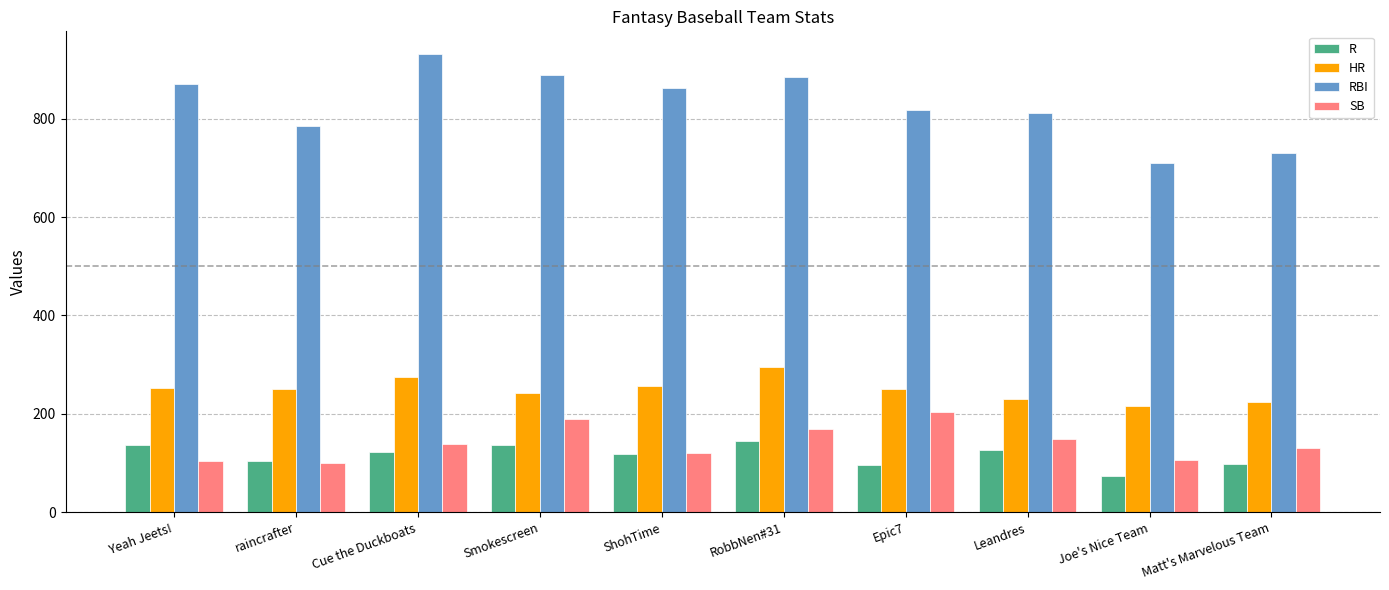

What is the sum of all HR values?

2490